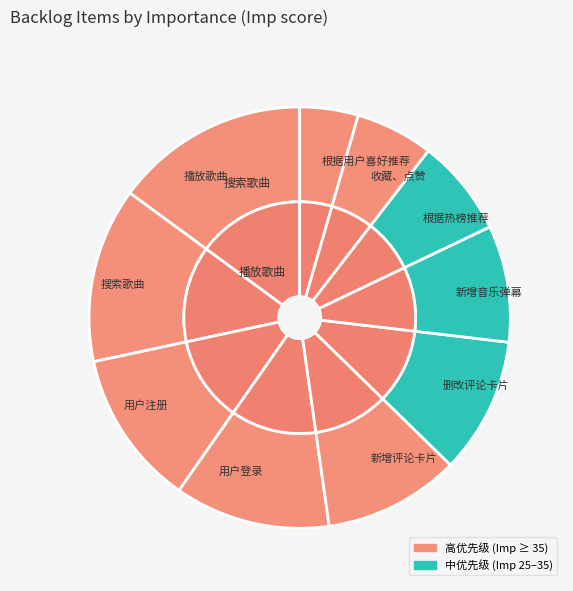

What percentage do 播放歌曲 and 删改评论卡片 together represent?

25.4%